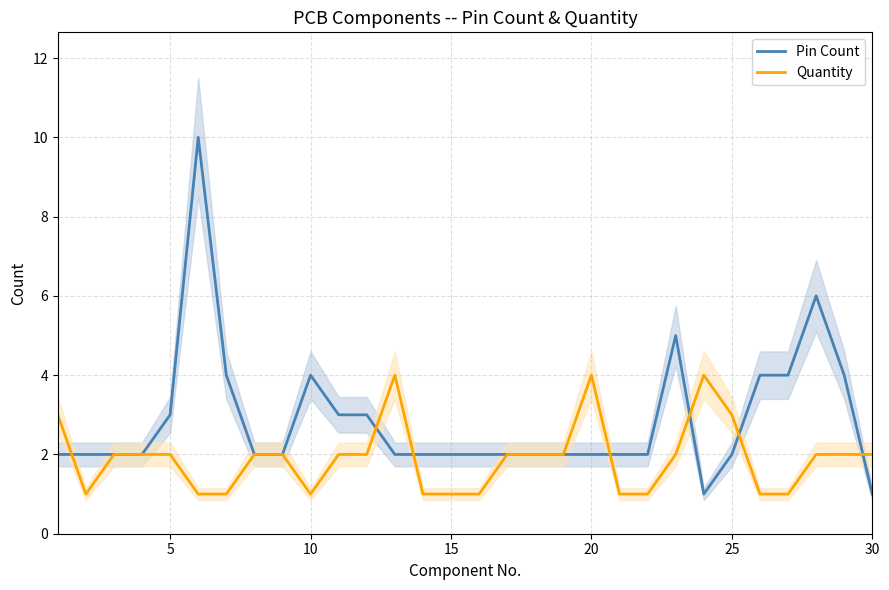

How many intersections are there between Pin Count and Quantity?

7